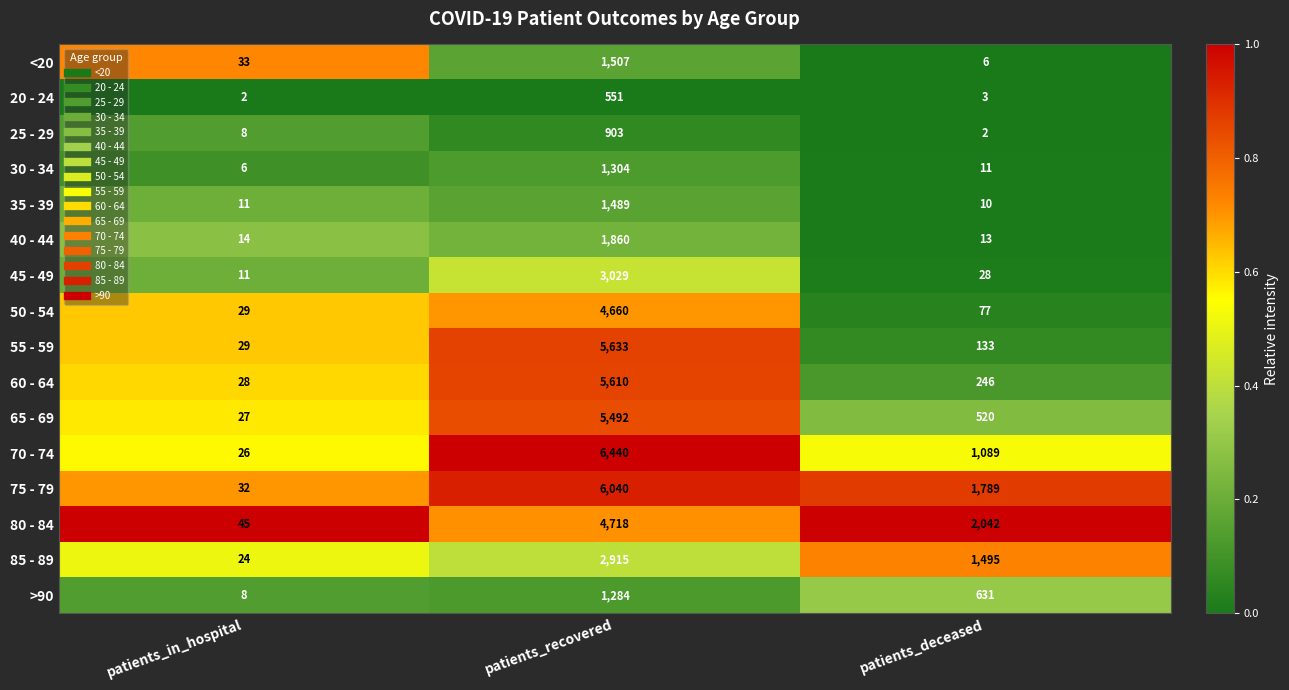

List the series in order of their peak value, lowest first.

20 - 24, 25 - 29, >90, 30 - 34, 35 - 39, <20, 40 - 44, 85 - 89, 45 - 49, 50 - 54, 80 - 84, 65 - 69, 60 - 64, 55 - 59, 75 - 79, 70 - 74